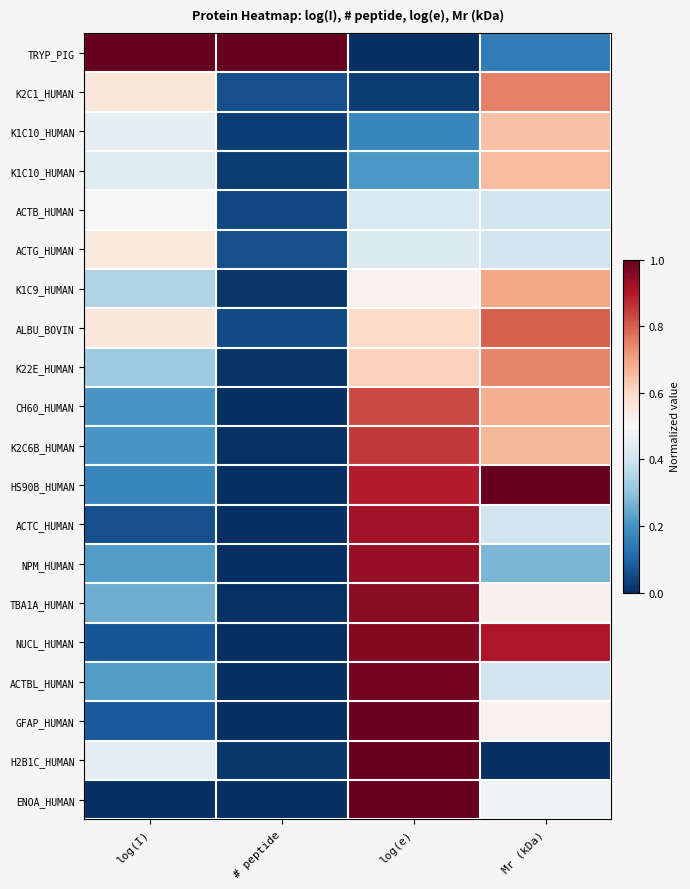

What is the maximum value shown in the chart?

1.0